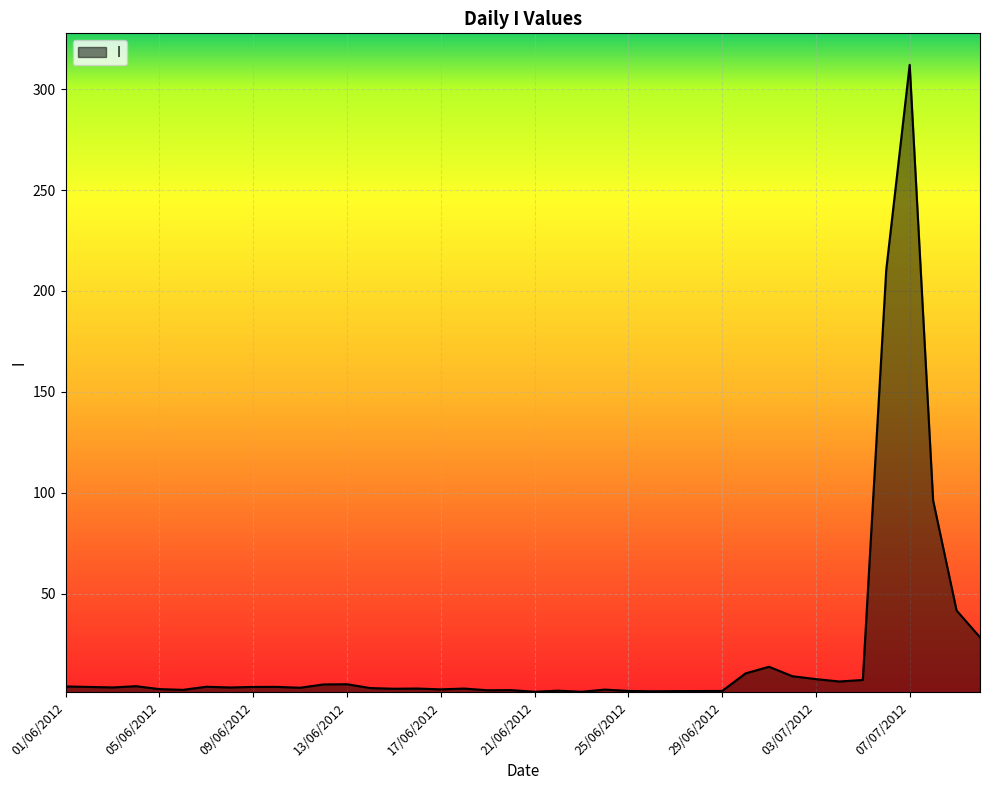

What is the difference between the maximum and minimum values?

310.8